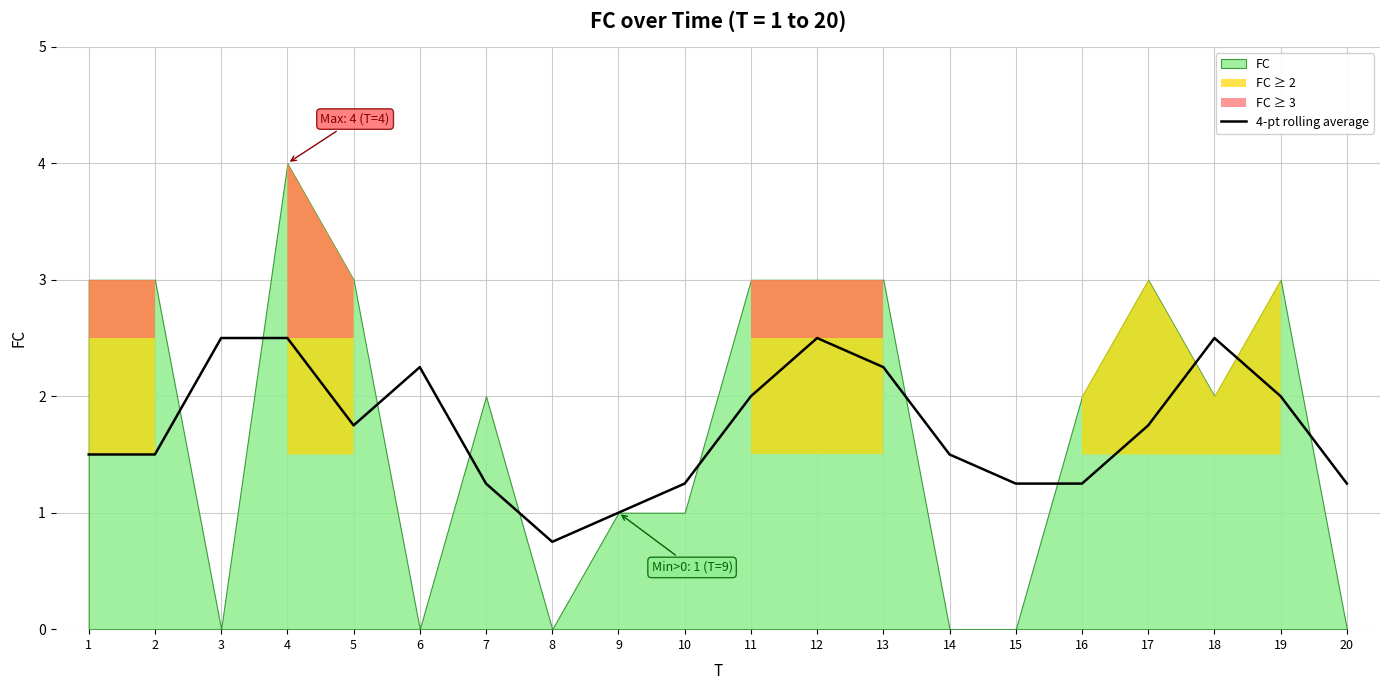

List the labels in order of value, smallest first.

8, 9, 7, 10, 15, 16, 20, 1, 2, 14, 5, 17, 11, 19, 6, 13, 3, 4, 12, 18